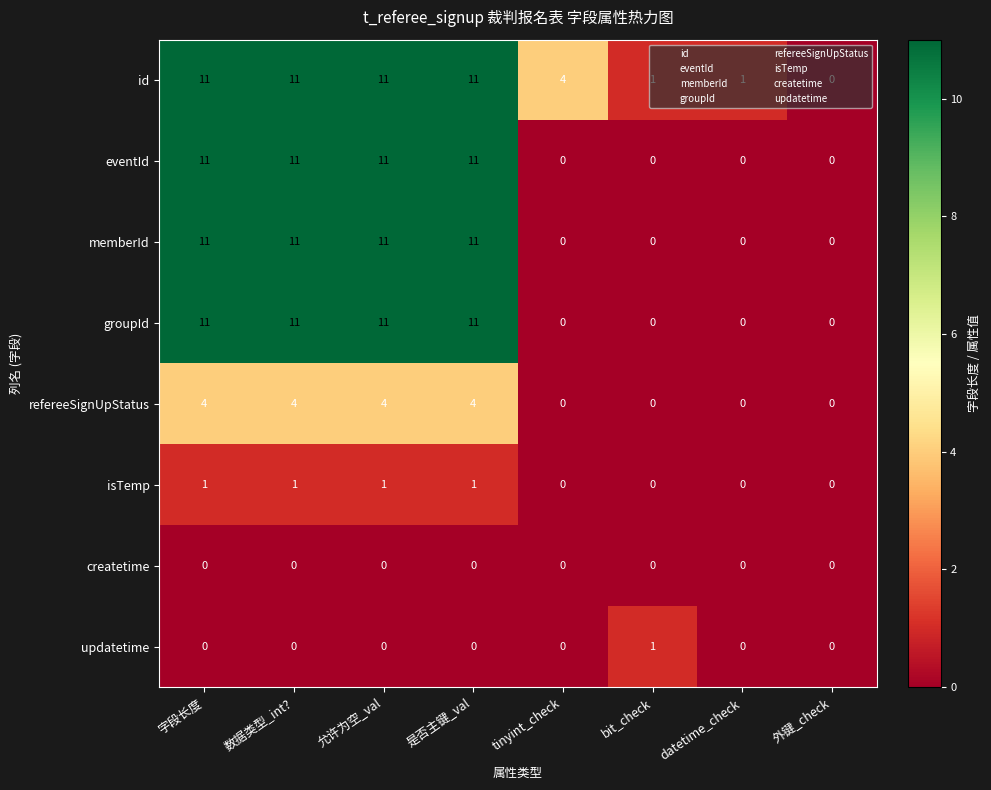

The value of refereeSignUpStatus at 数据类型_int? is 4. True or false?

True